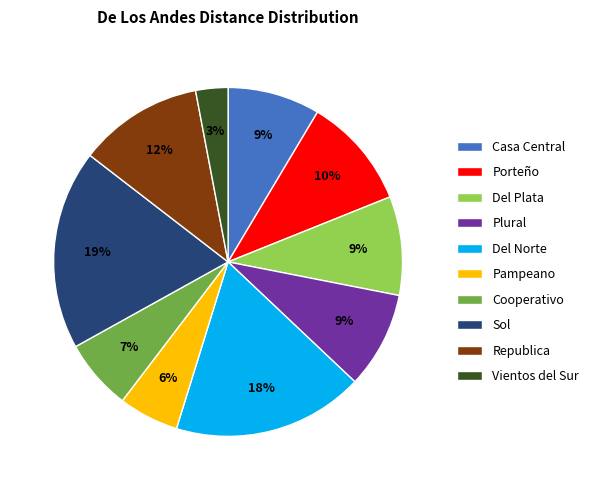

Combined, do Porteño and Del Norte account for over 50%?

No